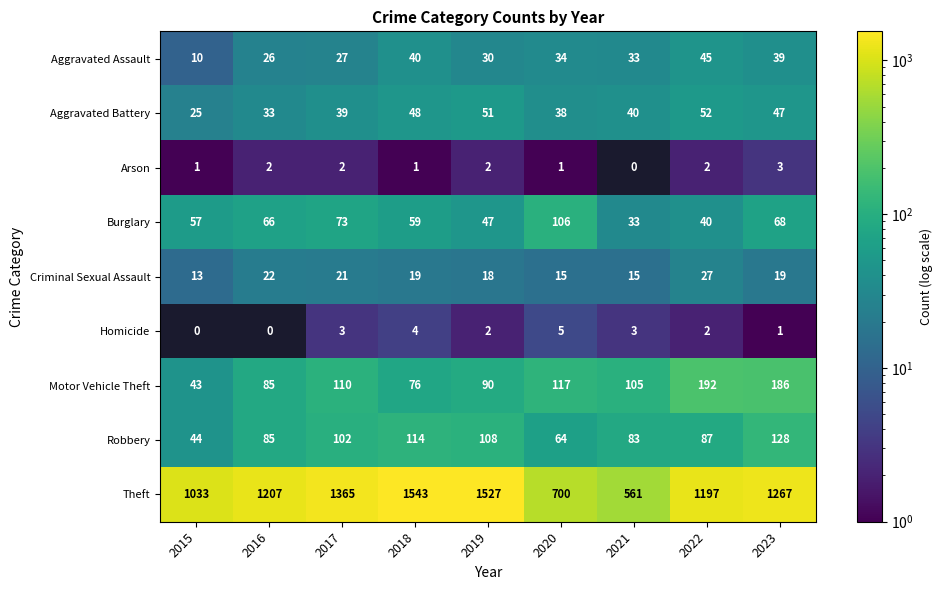

At which label does Aggravated Battery first exceed 40?

2018